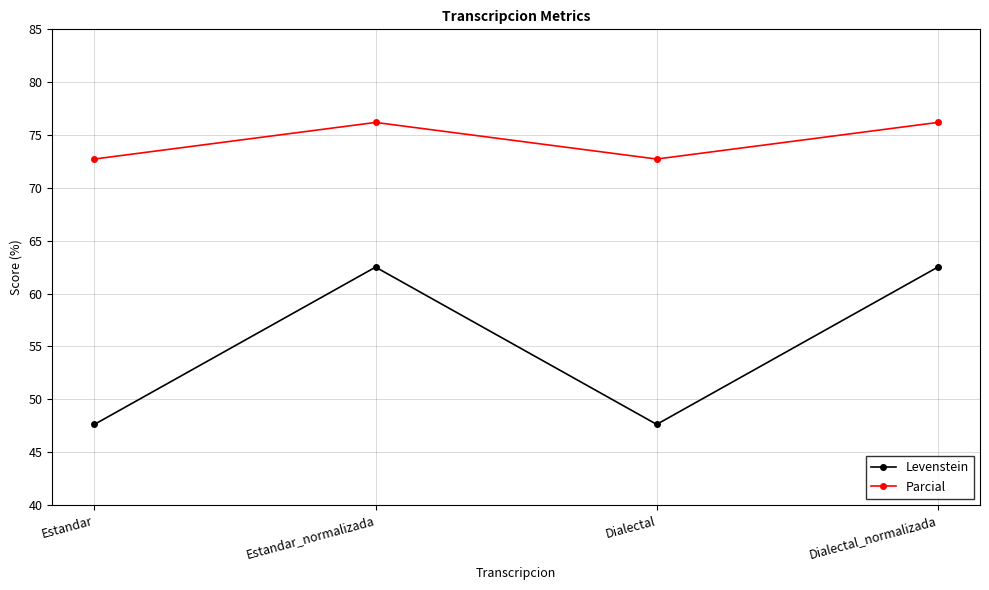

Which series changed the most between Estandar and Dialectal_normalizada?

Levenstein